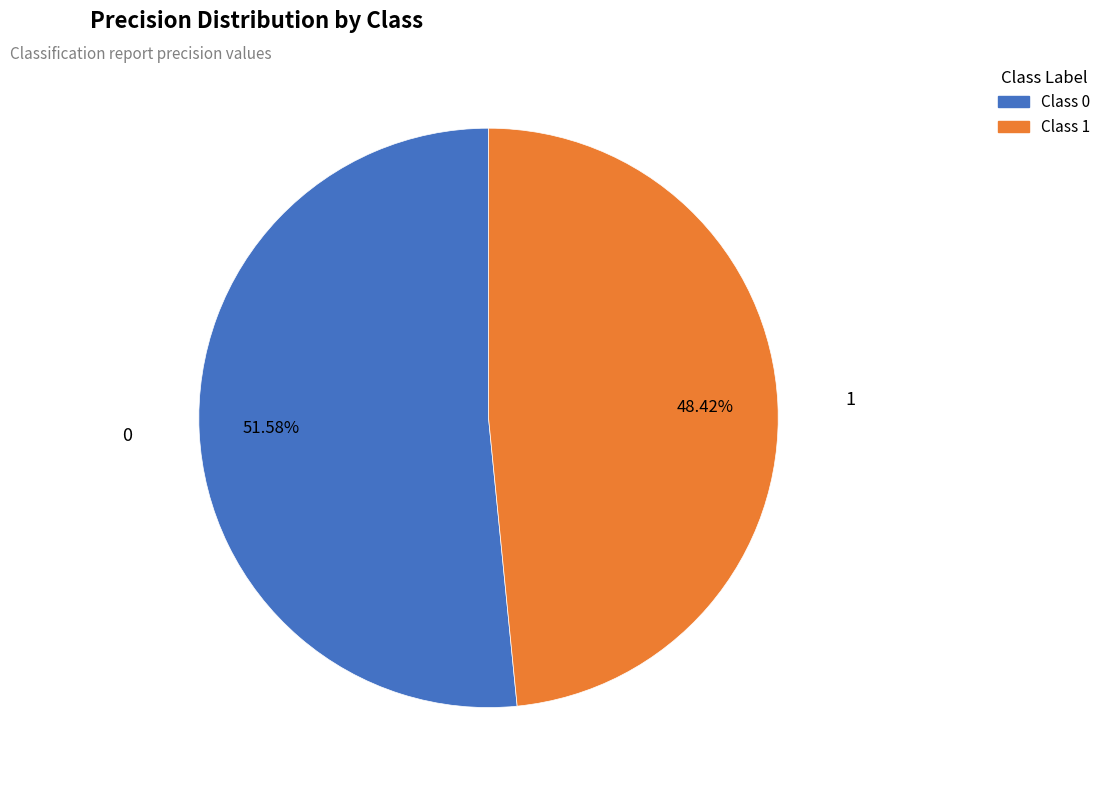

What percentage is the 1 slice, to the nearest percent?

48%